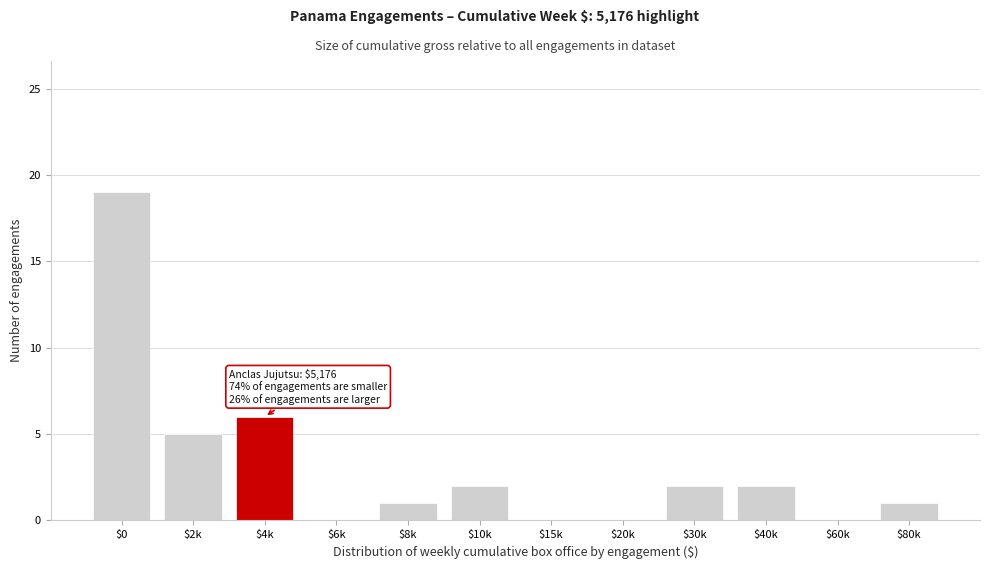

The value at $0 is 19. True or false?

True